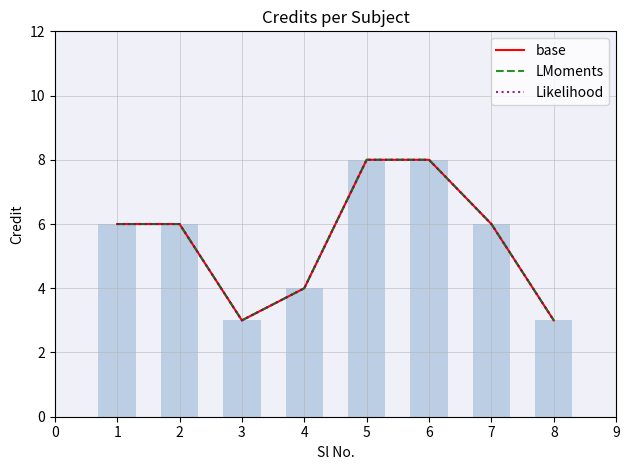

True or false: Likelihood has a value of 3 at 4.

False